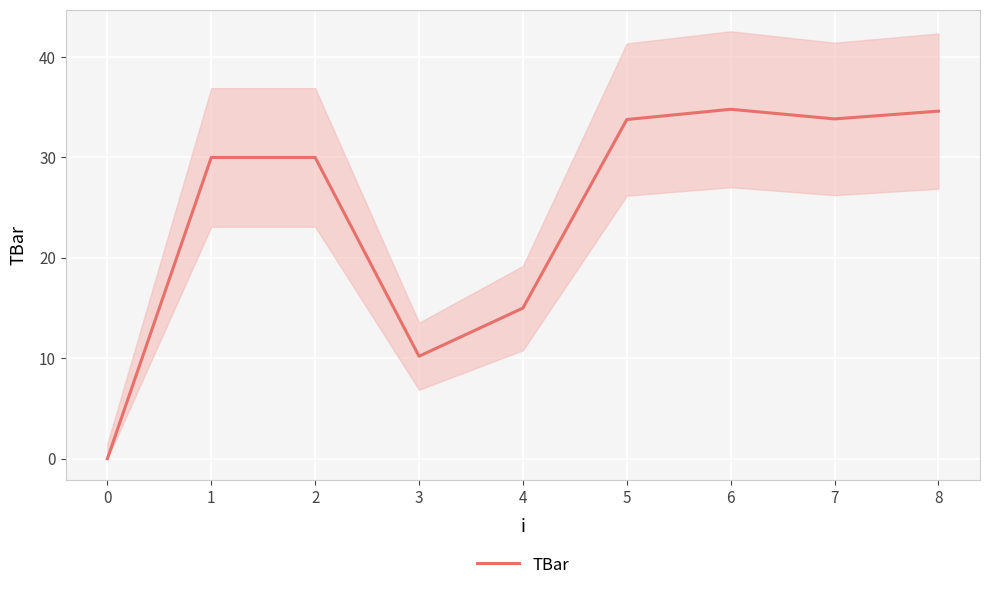

Is it true that TBar equals 34.8 at 6?

True